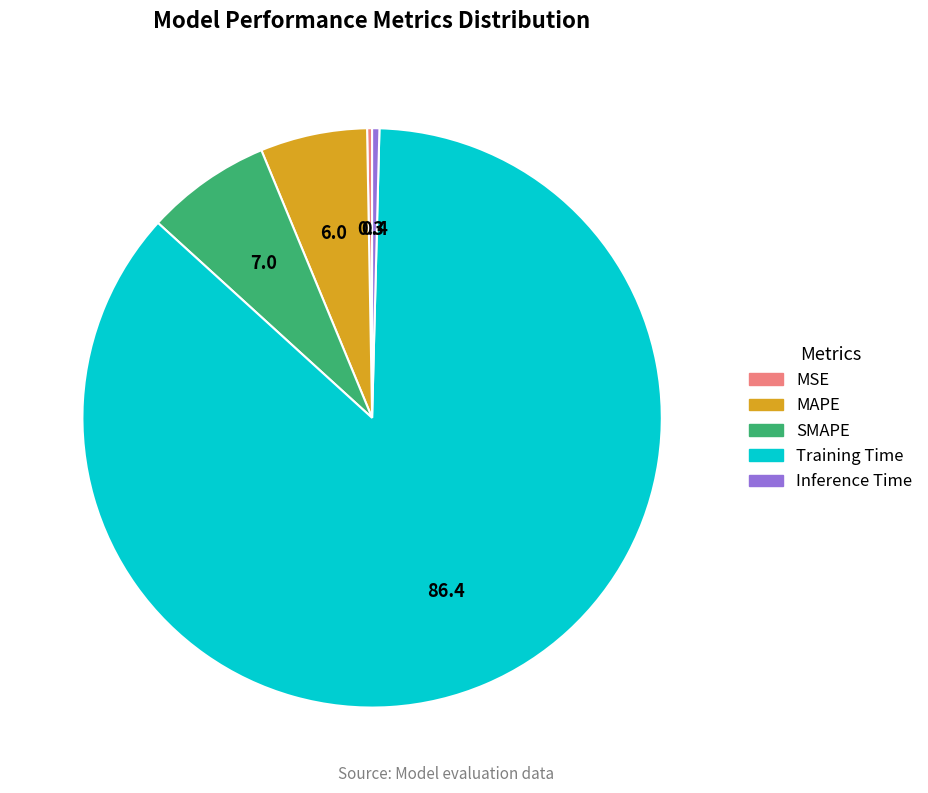

True or false: Training Time accounts for 86% of the total.

True